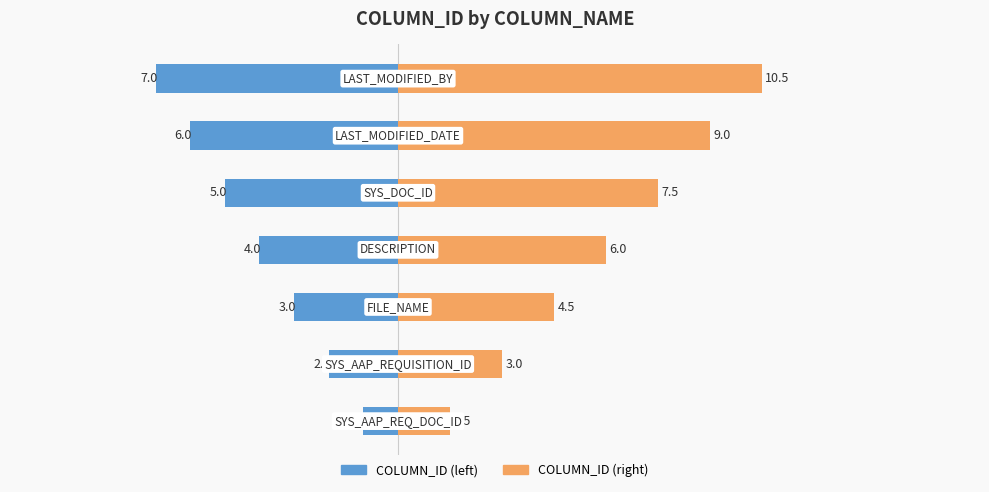

What is the difference between the COLUMN_ID (right) values at 1 and 6?

7.5